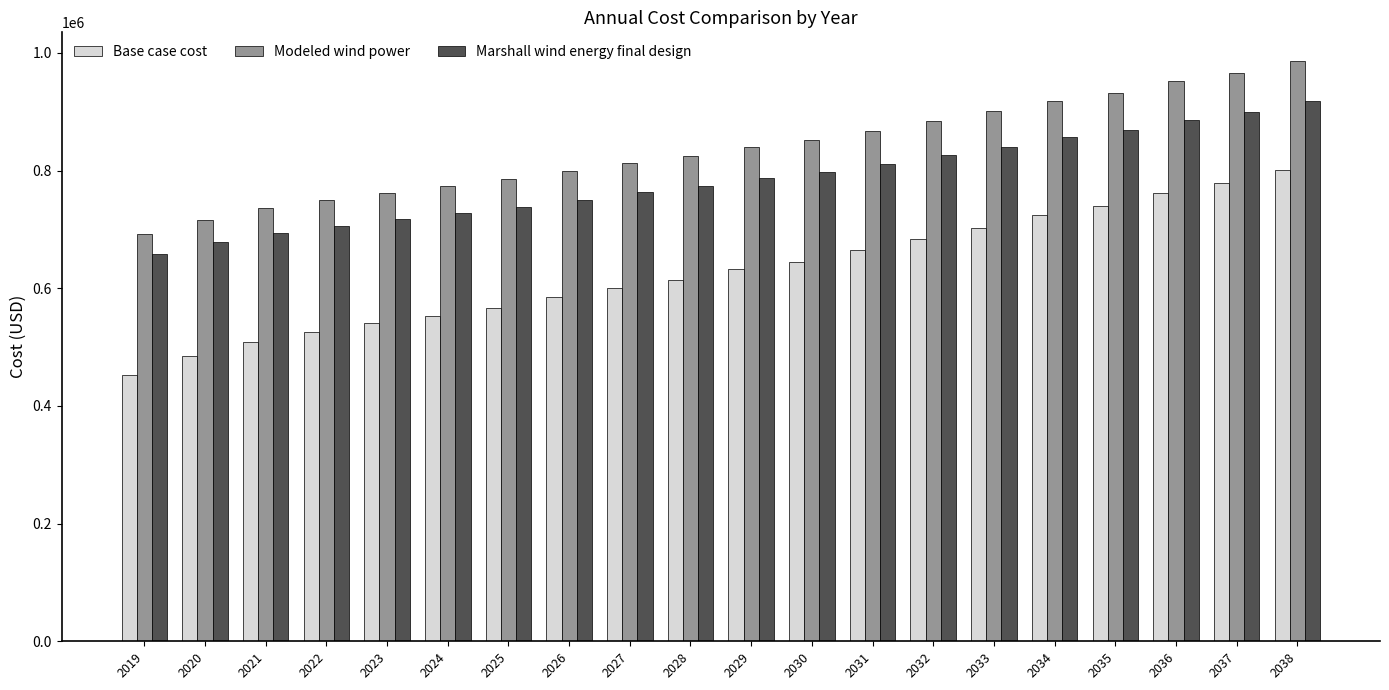

Is the value of Base case cost at 2019 greater than the value of Modeled wind power at 2037?

No